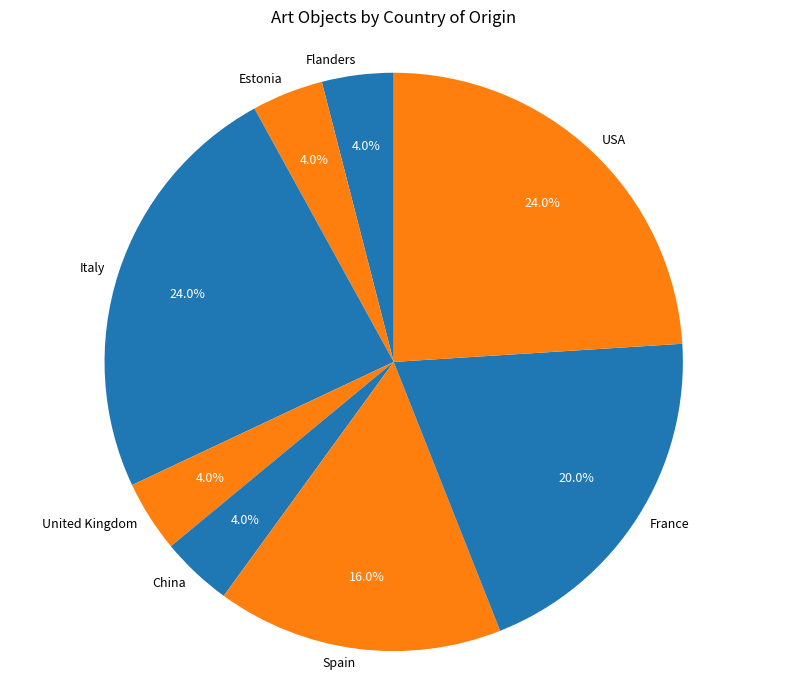

To the nearest percent, what is the difference between the Italy and Flanders slice percentages?

20%